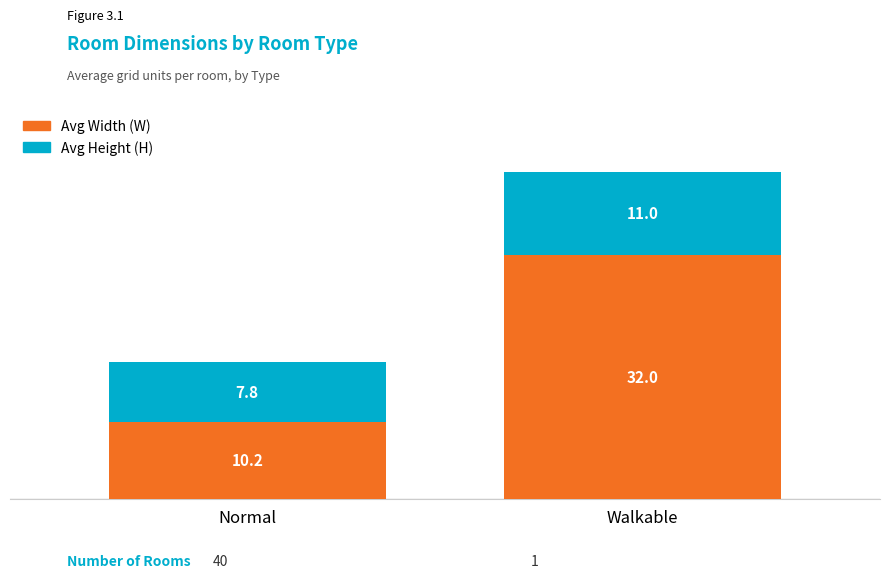

What is the total value across all series at Walkable?

43.0